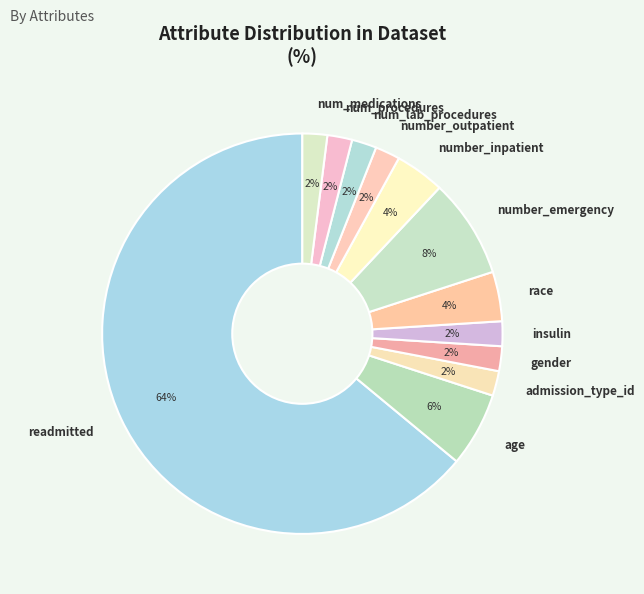

Which category has the biggest portion of the pie?

readmitted